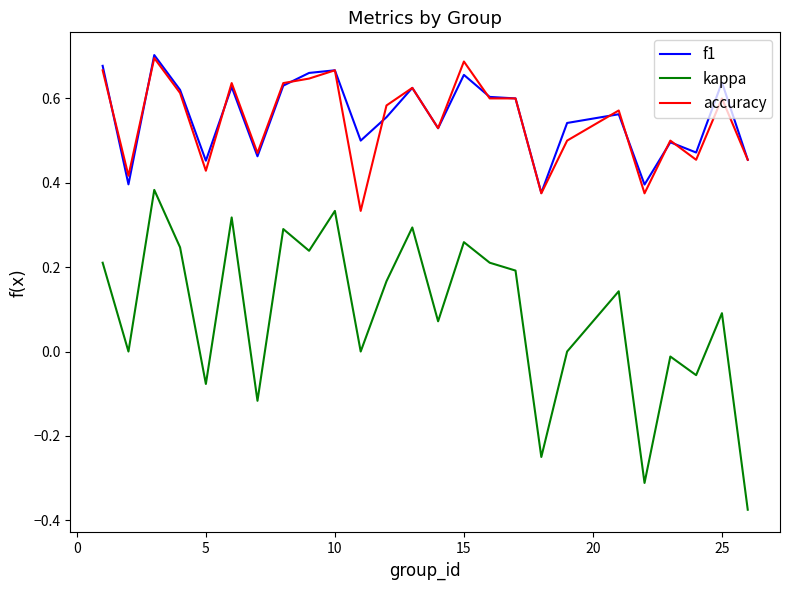

True or false: kappa and f1 intersect in this chart.

False